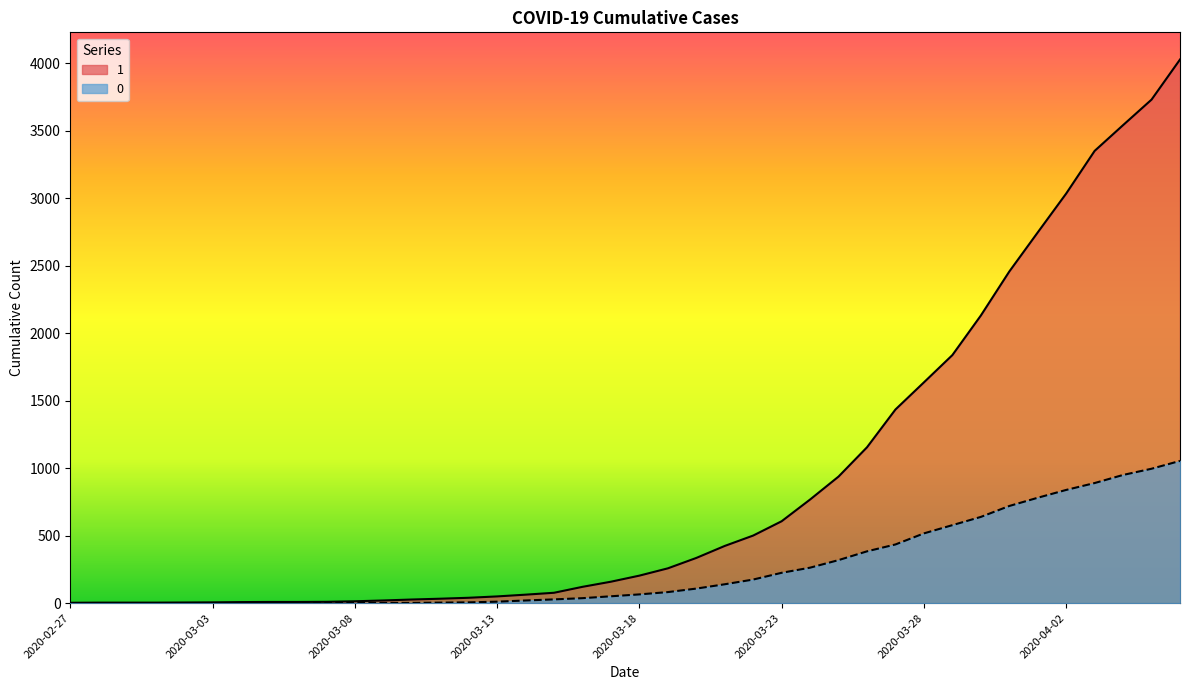

How many data points in 0 are above 65?

19